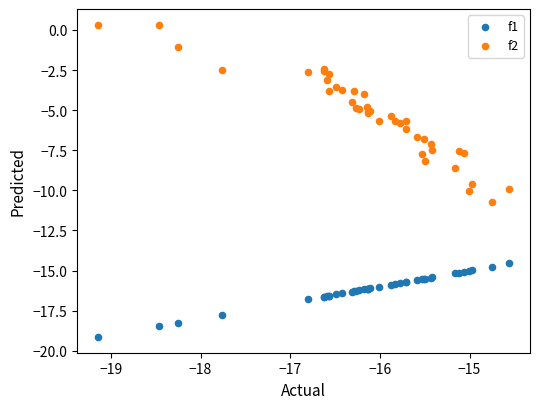

What is the X range (max minus min) for the scatter plot?

4.6